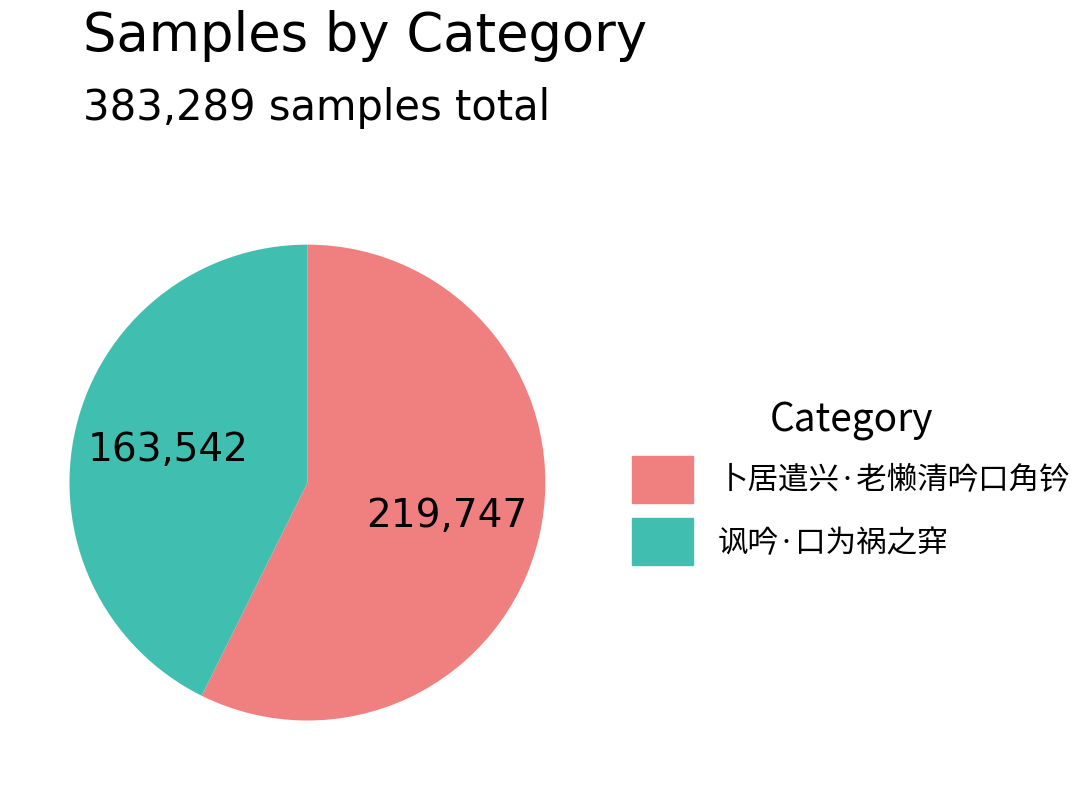

Which category has the smallest portion of the pie?

讽吟·口为祸之穽